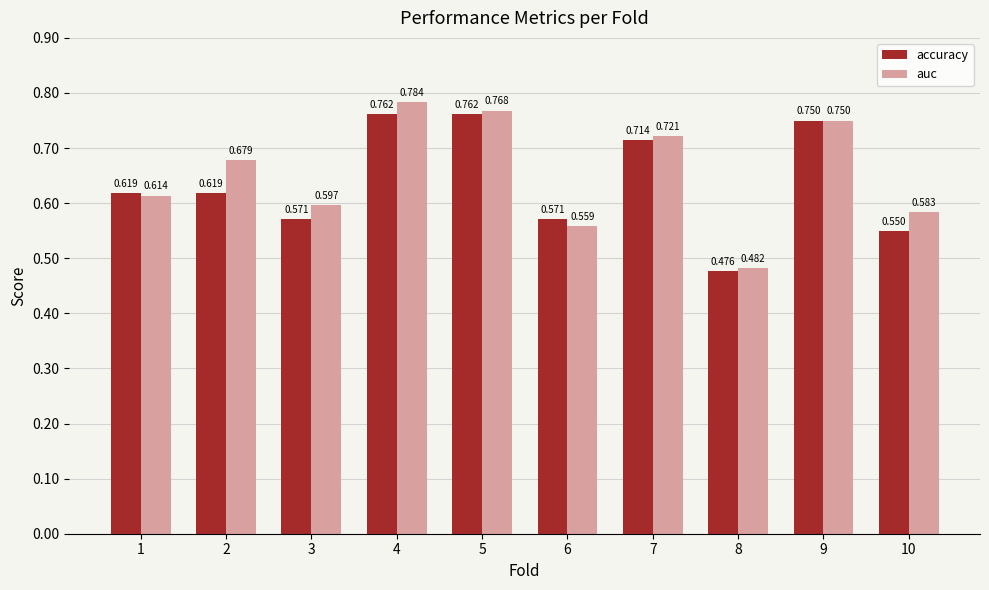

Which series has the widest spread of values?

auc